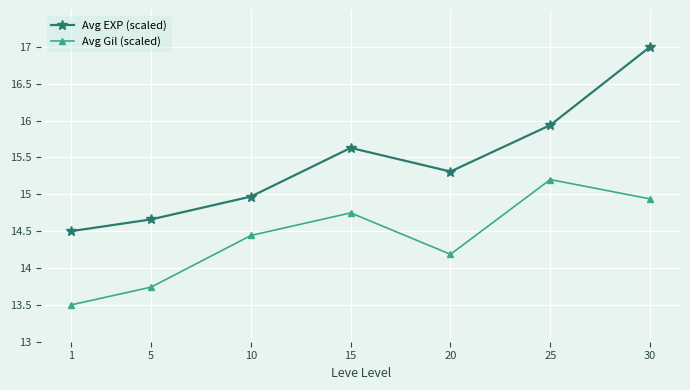

How many interior local valleys does the Avg Gil (scaled) series have?

1